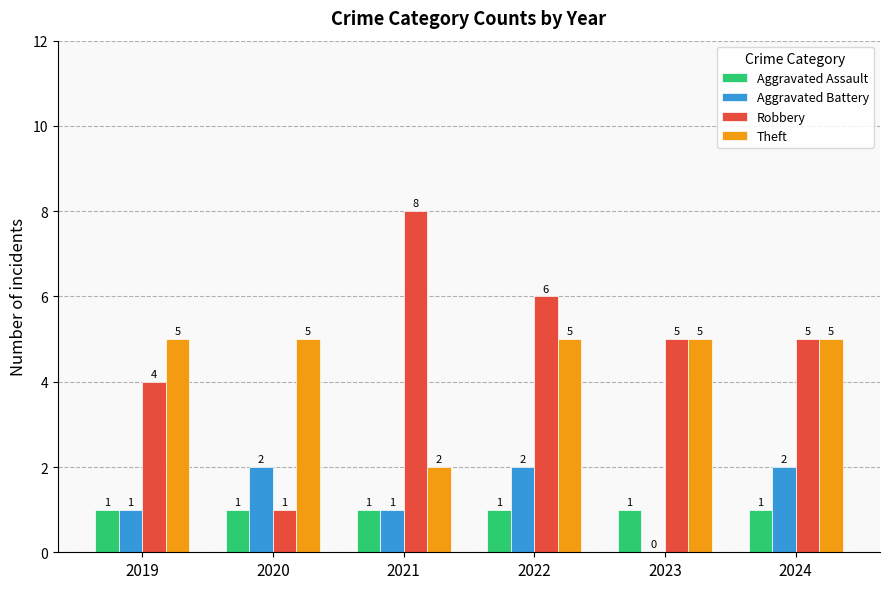

What is the sum of the Aggravated Battery values at 2024 and 2020?

4